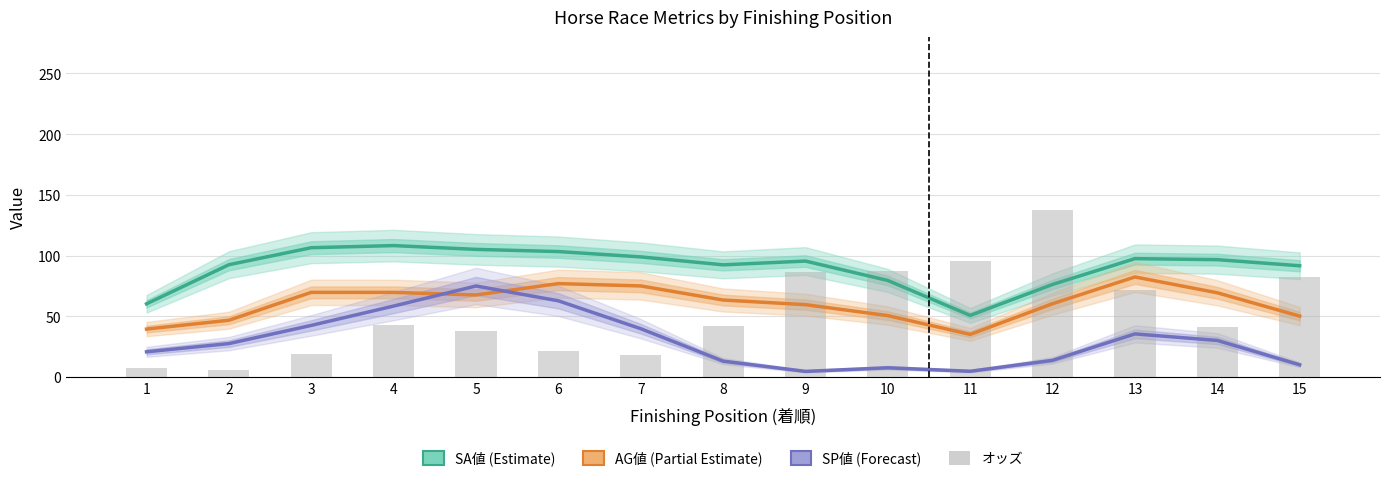

Rank the categories by オッズ value from lowest to highest.

2, 1, 7, 3, 6, 5, 14, 8, 4, 13, 15, 9, 10, 11, 12